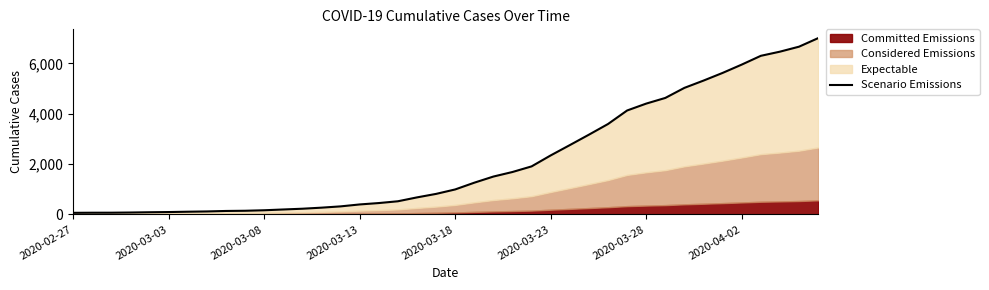

What is the average value?

2144